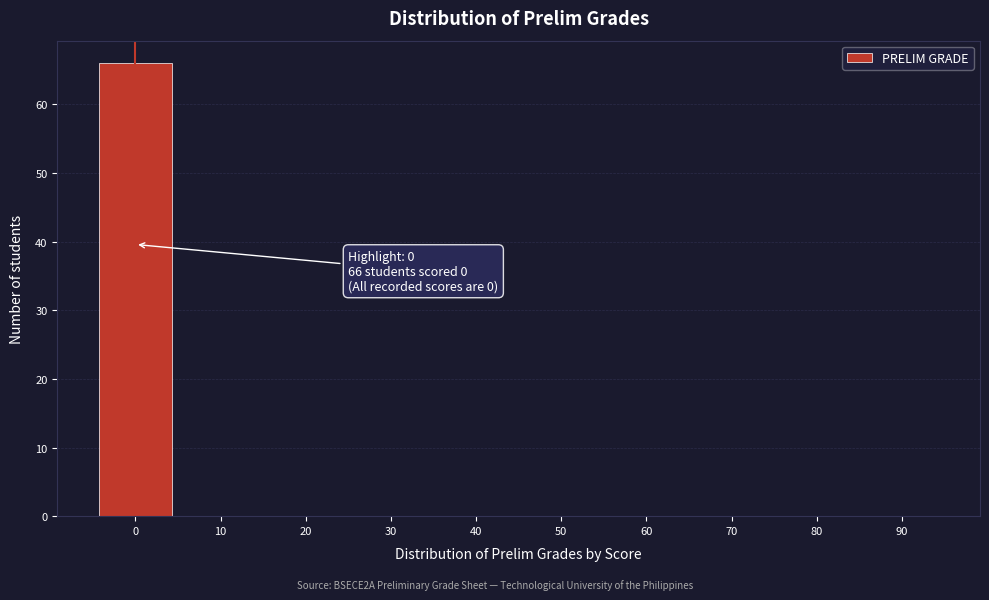

Reading right to left, list all the values displayed in this chart.

90=0	80=0	70=0	60=0	50=0	40=0	30=0	20=0	10=0	0=66